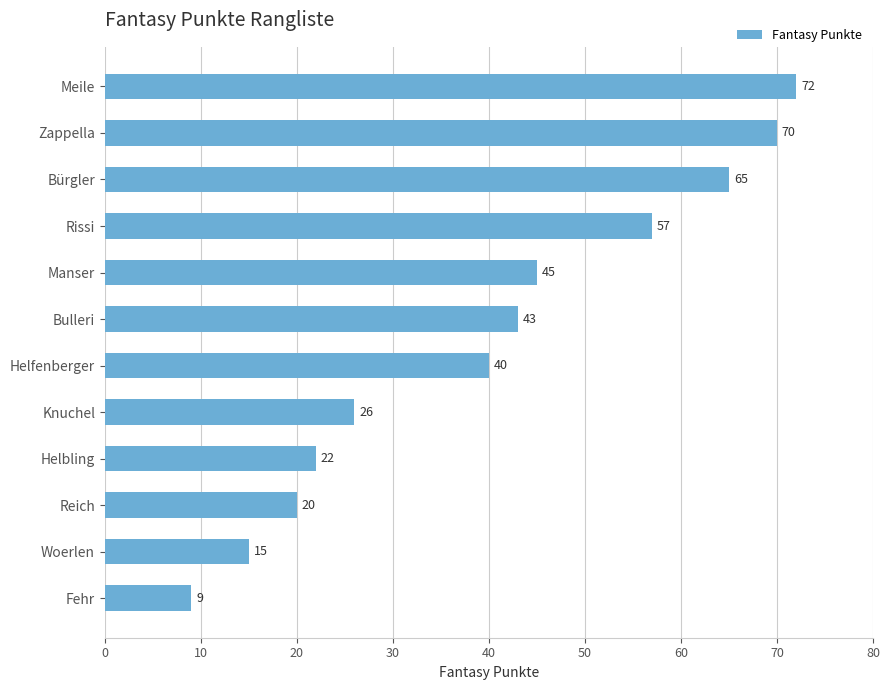

What is the average value?

40